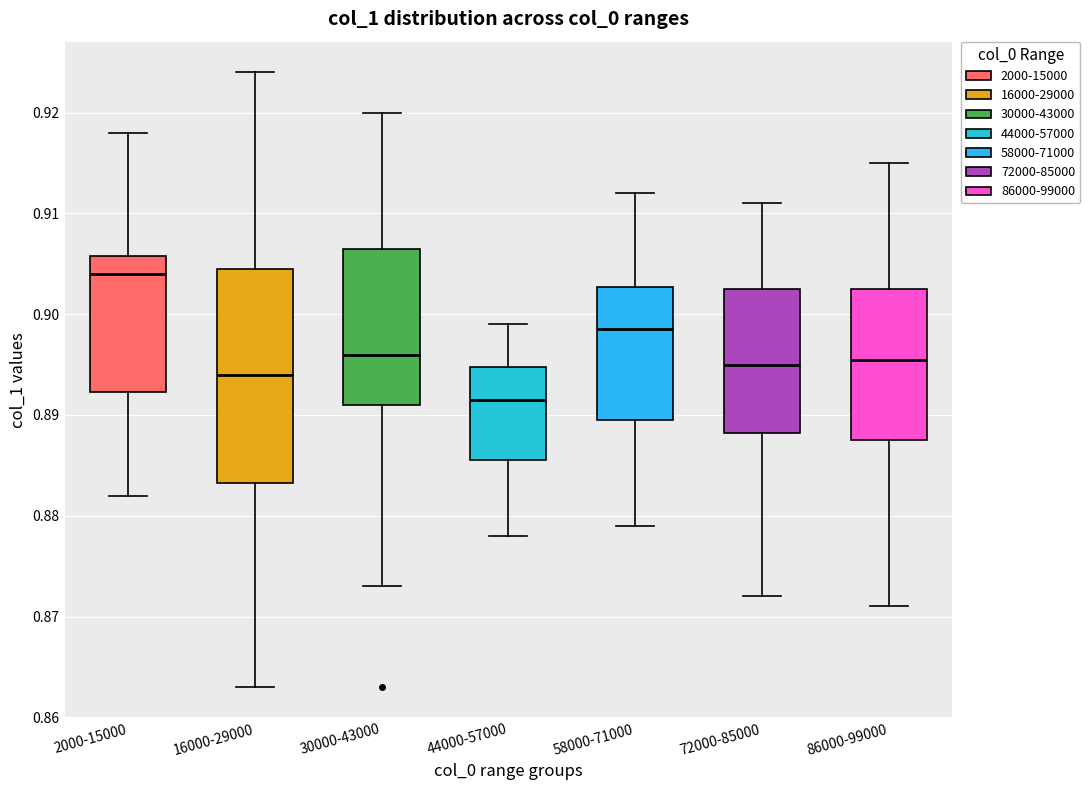

Which box is the tallest, from its lower edge to its upper edge?

16000-29000